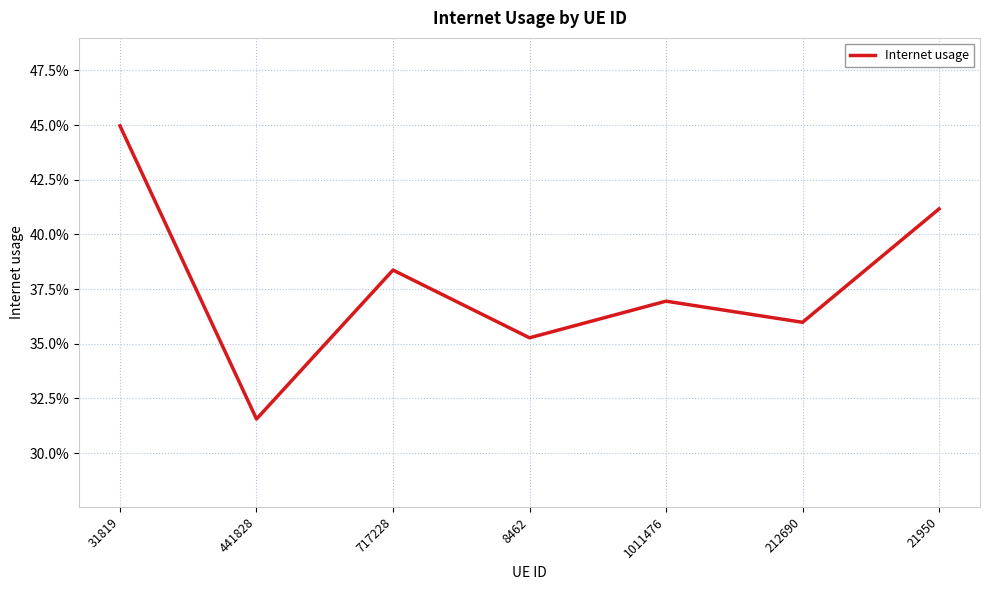

What is the difference between the second highest and minimum values?

0.1